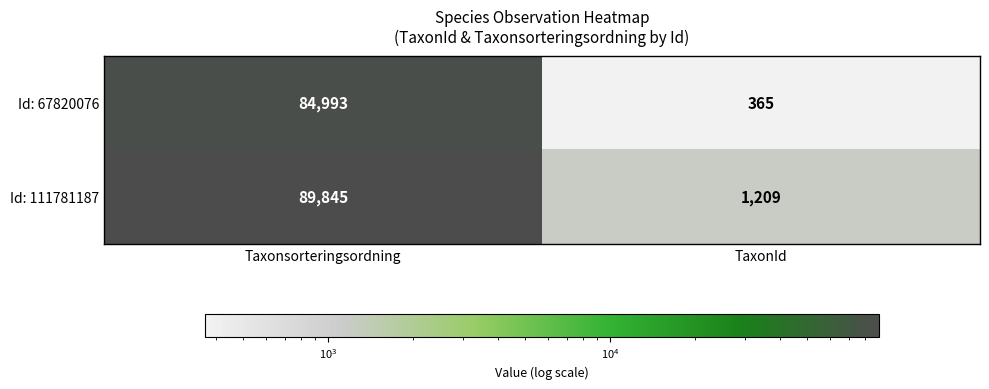

The value of Id: 111781187 at Taxonsorteringsordning is 157294. True or false?

False